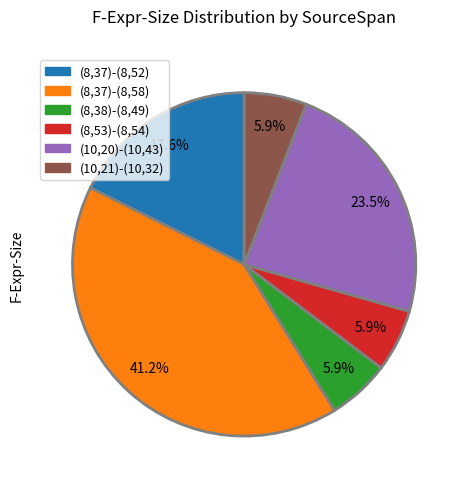

What is the largest slice in the pie chart?

(8,37)-(8,58)